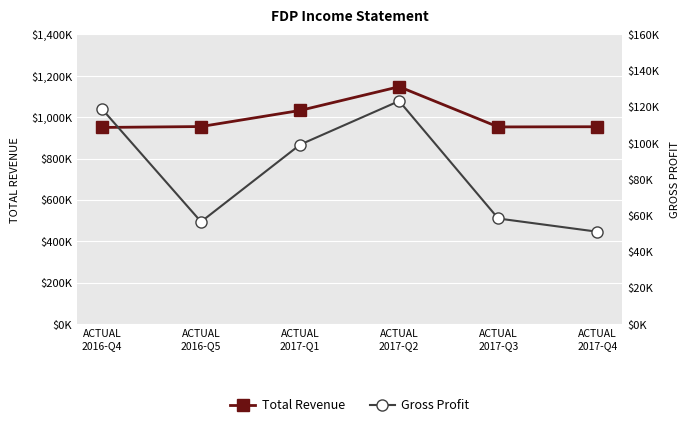

At which category does Total Revenue reach its first local peak?

ACTUAL
2017-Q2